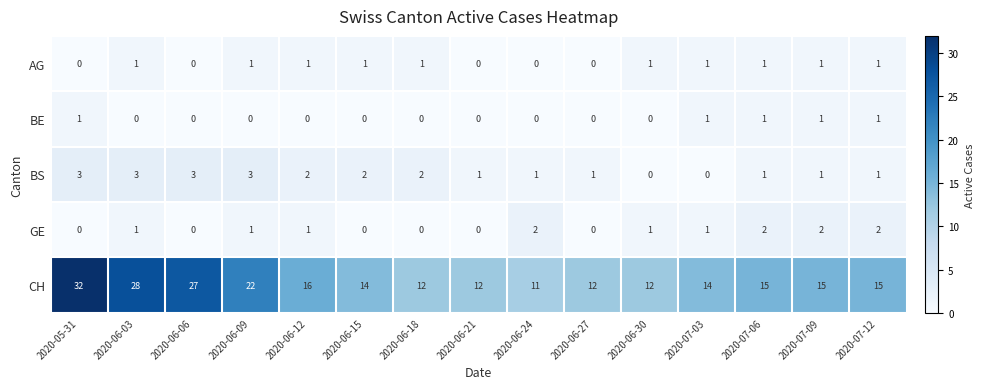

The value of BS at 2020-06-24 is 0. True or false?

False